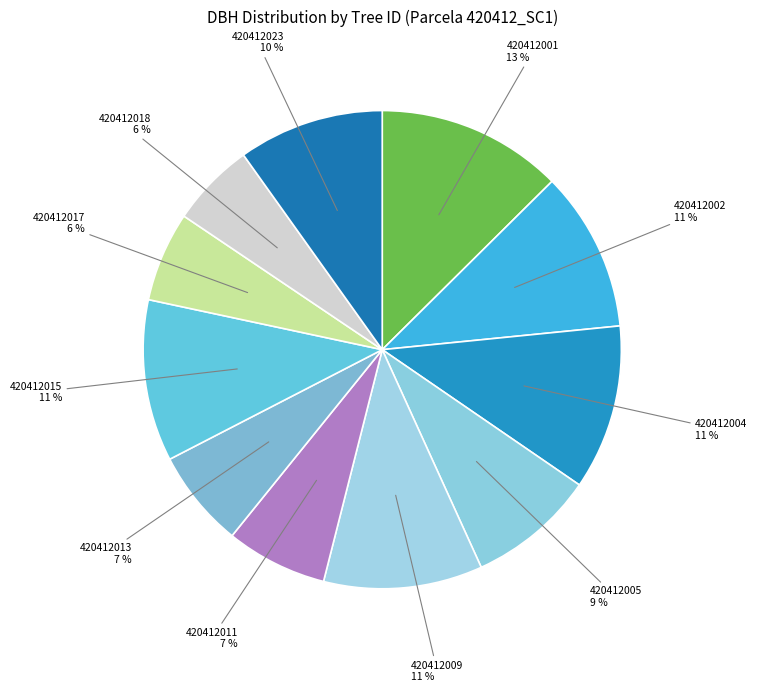

How many slices are in this pie chart?

11